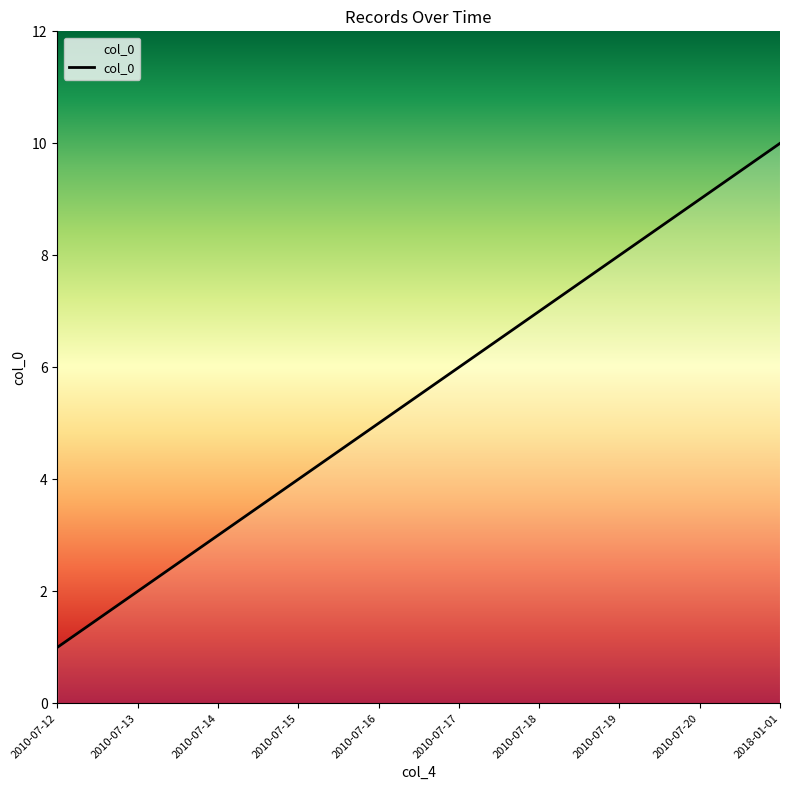

Does the chart have visible grid lines?

No